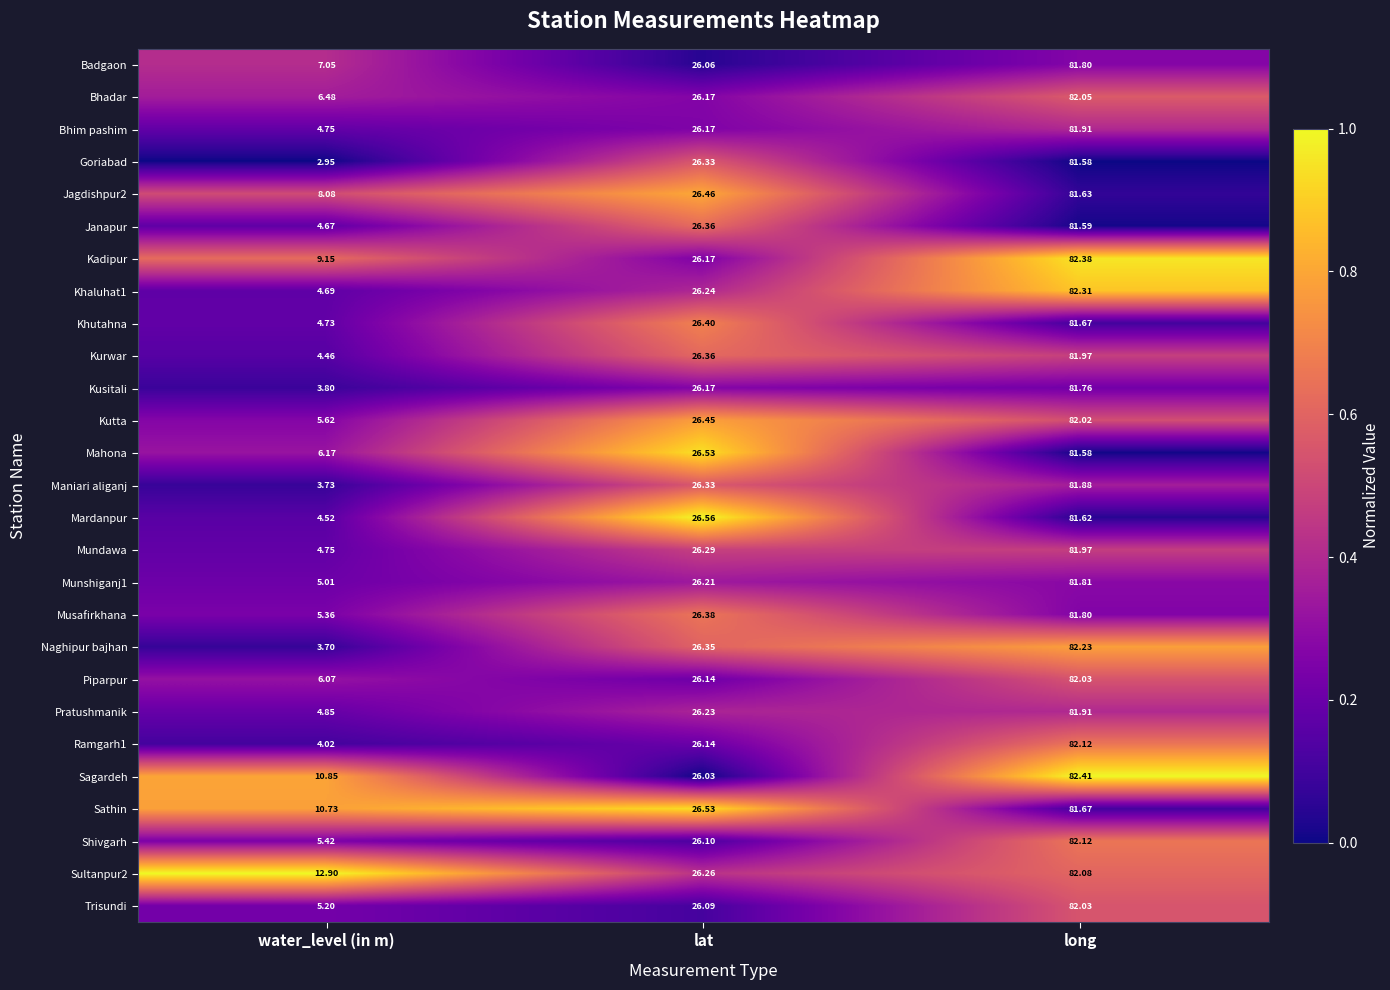

Which label corresponds to the largest value in the chart?

long